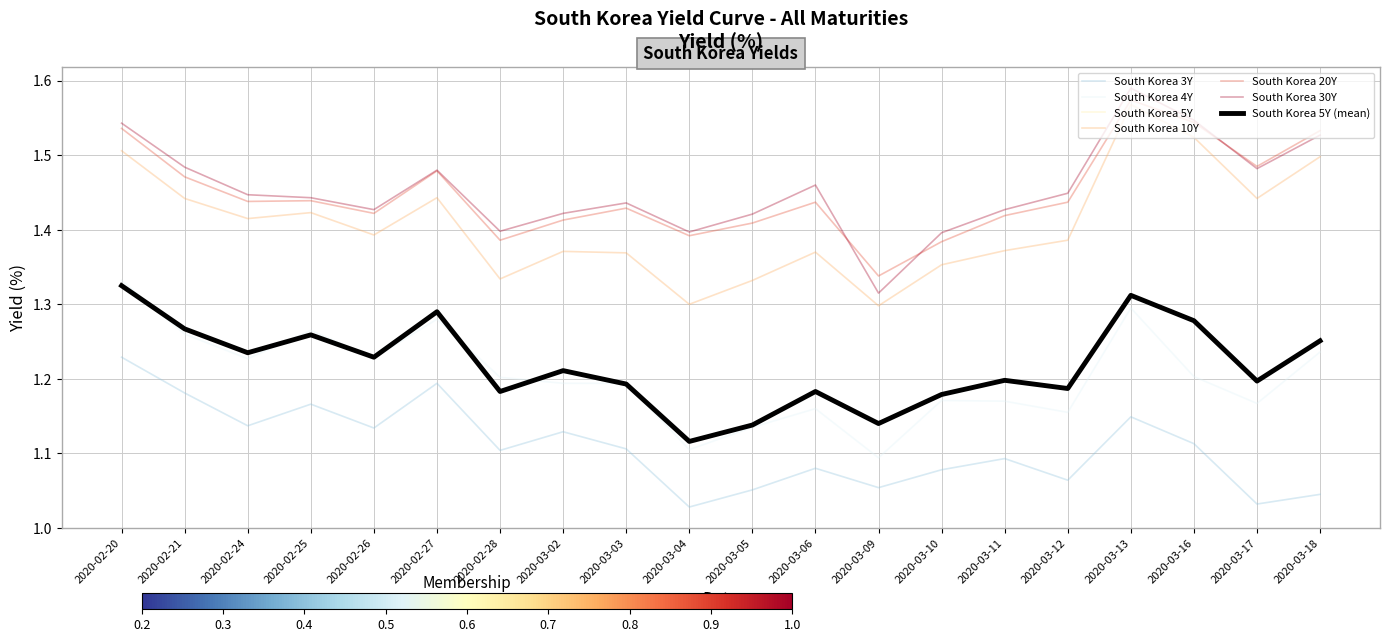

Does the chart have visible grid lines?

Yes